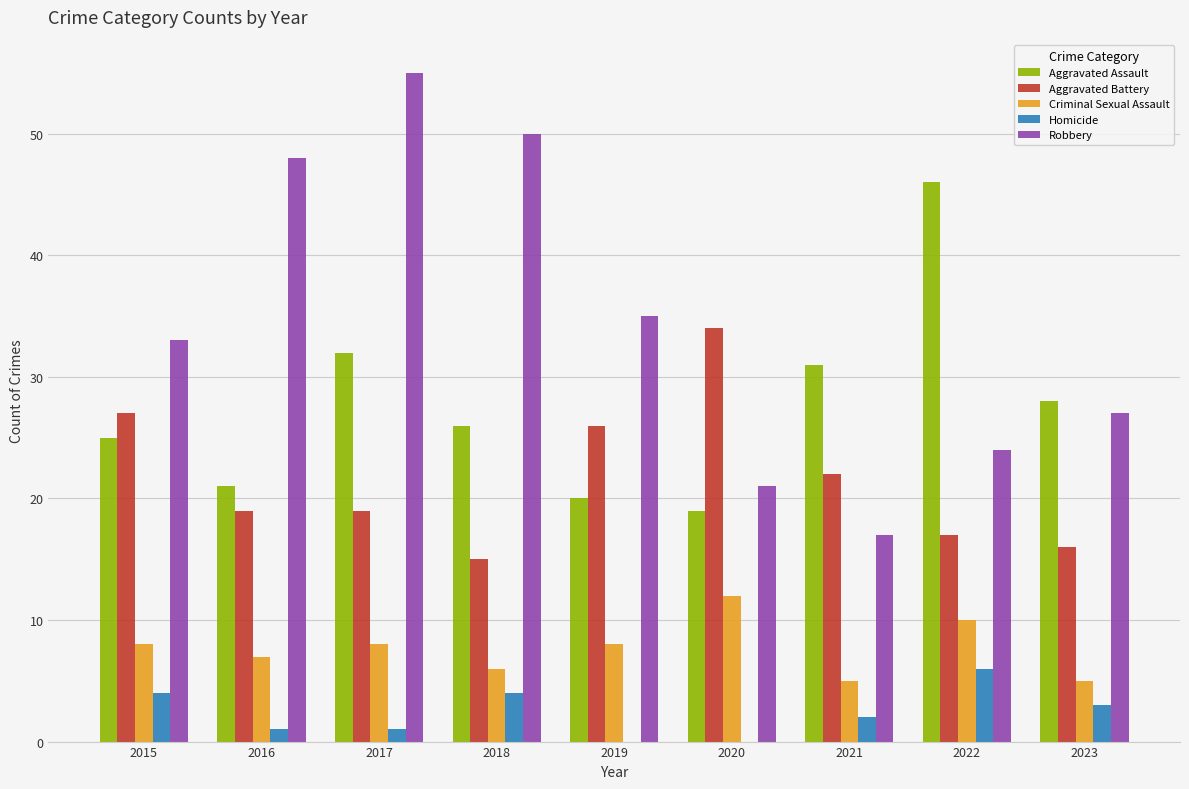

Which series has the largest total across all categories?

Robbery